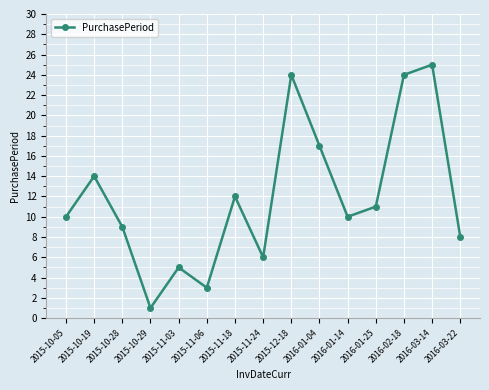

Count the number of categories in the chart.

15